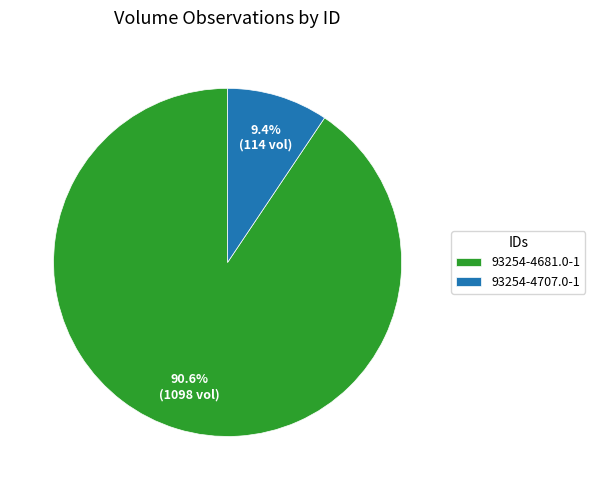

Is 93254-4681.0-1 the majority of the pie?

Yes